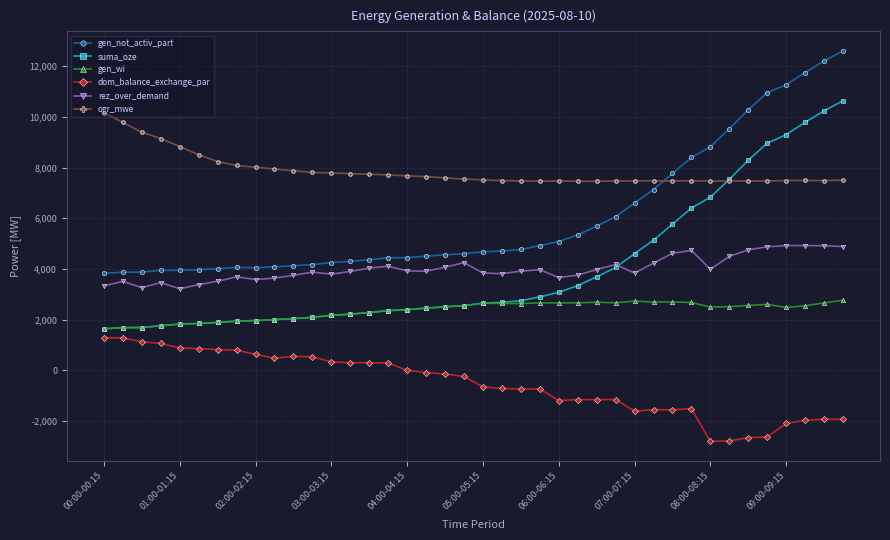

What is the maximum value for rez_over_demand?

4923